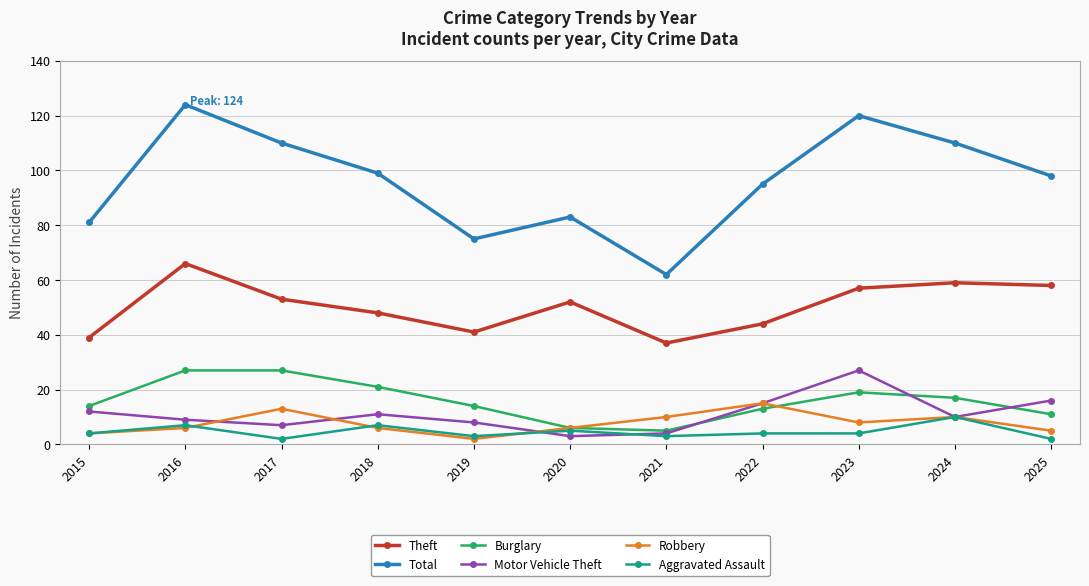

Which series has the largest total across all categories?

Total